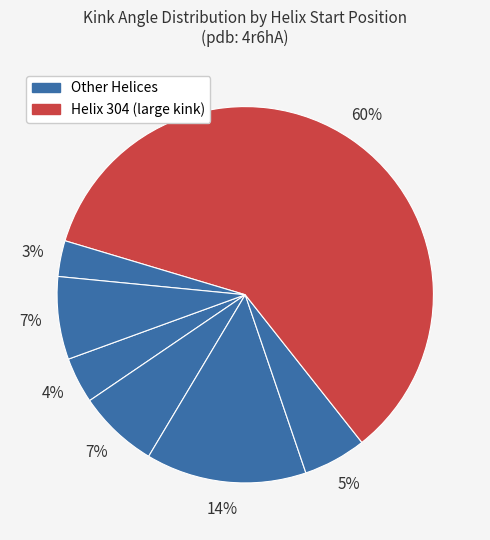

Count the number of slices in the pie.

7